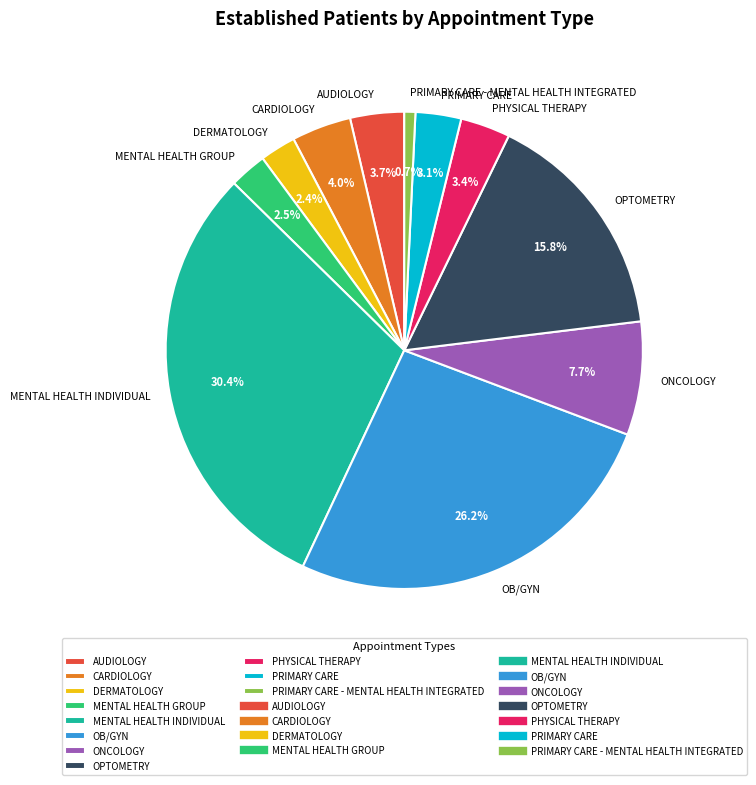

Do MENTAL HEALTH GROUP and OB/GYN together represent more than half of the pie?

No